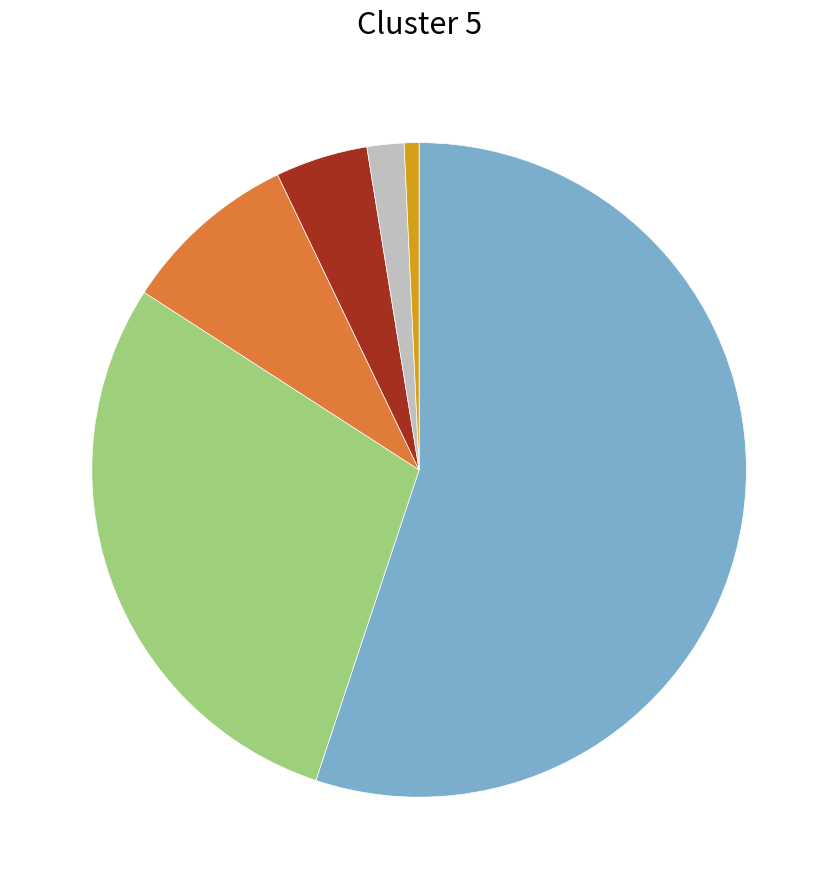

Does any single category account for the majority?

Yes